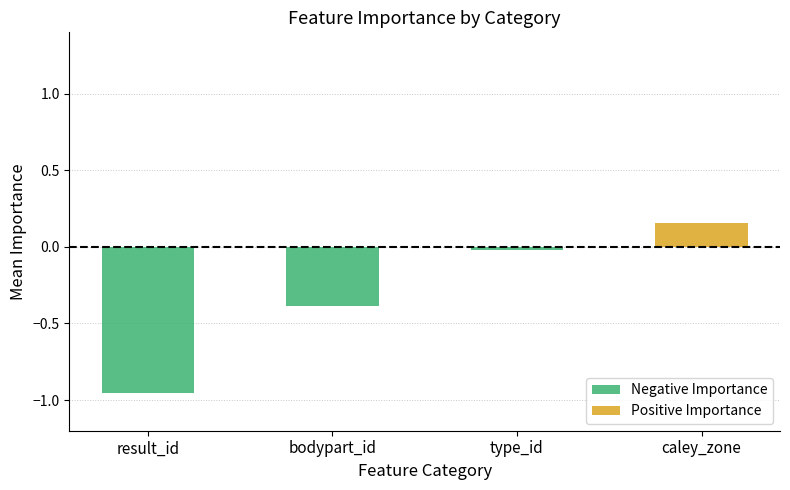

Which series has the largest total across all categories?

Positive Importance